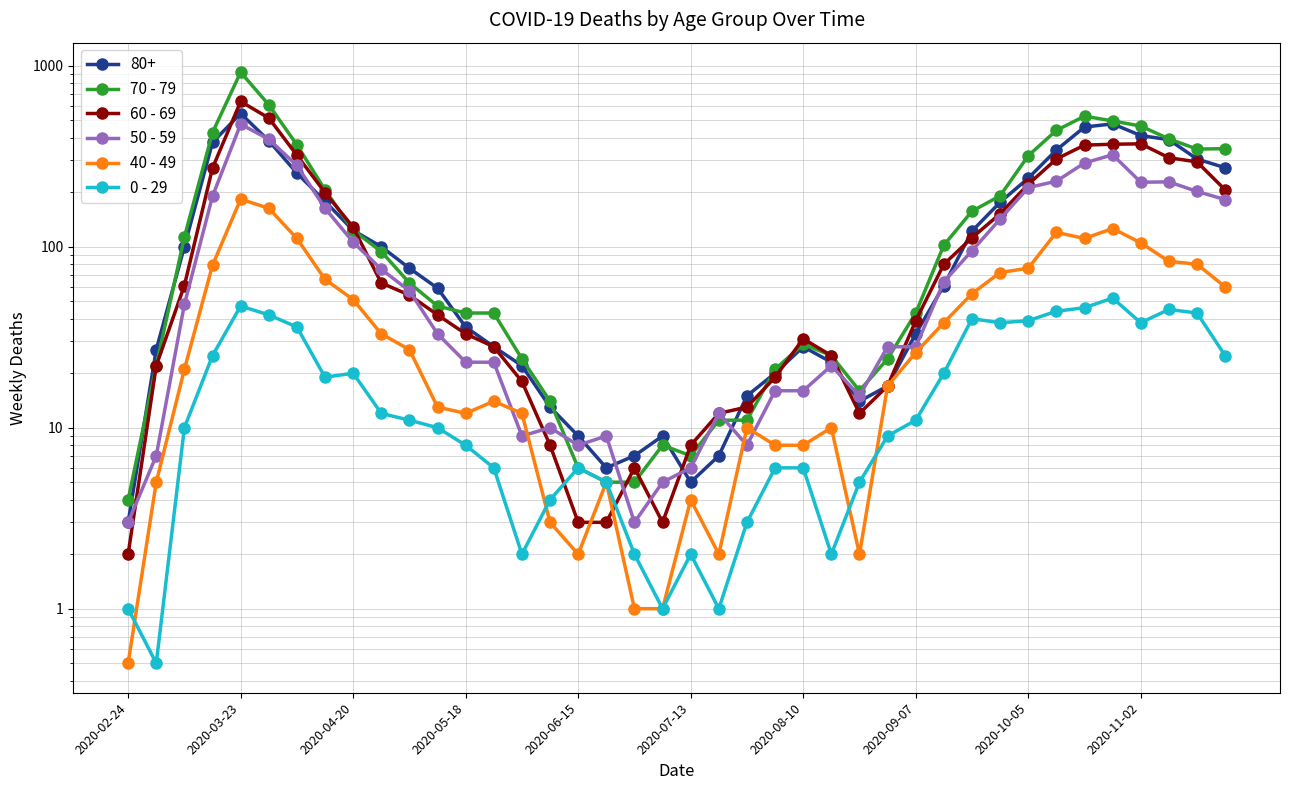

True or false: 0 - 29 and 50 - 59 intersect in this chart.

False